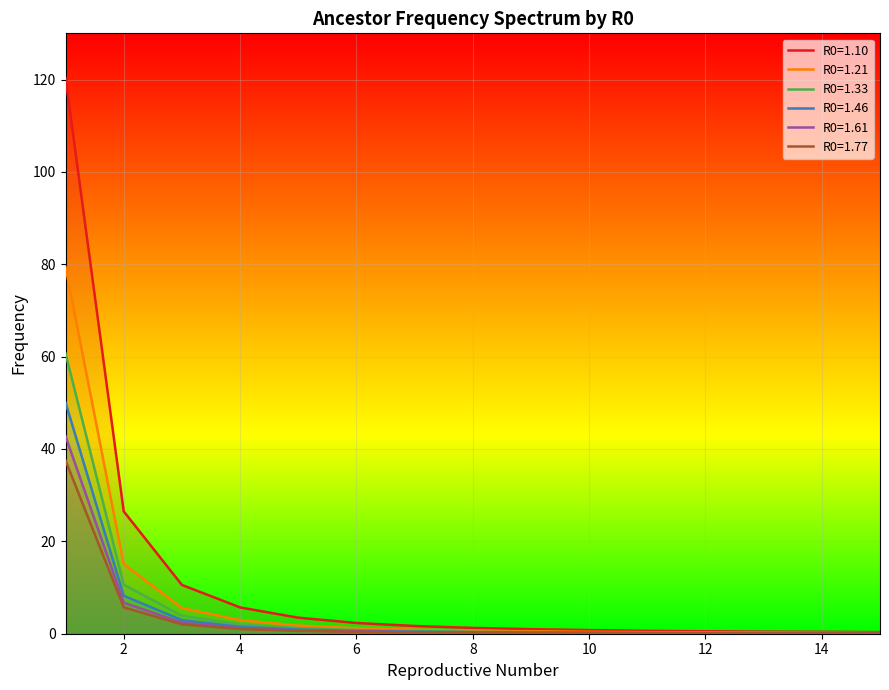

Reading right to left, list all the values displayed in this chart.

R0=1.10: 15=0.3	14=0.4	13=0.5	12=0.5	11=0.6	10=0.8	9=1.0	8=1.3	7=1.7	6=2.3	5=3.5	4=5.7	3=10.6	2=26.5	1=120.3
R0=1.21: 15=0.2	14=0.2	13=0.2	12=0.3	11=0.3	10=0.4	9=0.5	8=0.6	7=0.9	6=1.2	5=1.8	4=2.9	3=5.6	2=15.1	1=79.4
R0=1.33: 15=0.1	14=0.1	13=0.2	12=0.2	11=0.2	10=0.3	9=0.3	8=0.4	7=0.6	6=0.8	5=1.2	4=2.0	3=3.9	2=10.6	1=60.7
R0=1.46: 15=0.1	14=0.1	13=0.1	12=0.1	11=0.2	10=0.2	9=0.3	8=0.3	7=0.4	6=0.6	5=0.9	4=1.5	3=2.9	2=8.2	1=50.1
R0=1.61: 15=0.1	14=0.1	13=0.1	12=0.1	11=0.1	10=0.2	9=0.2	8=0.3	7=0.4	6=0.5	5=0.7	4=1.2	3=2.4	2=6.7	1=42.8
R0=1.77: 15=0.1	14=0.1	13=0.1	12=0.1	11=0.1	10=0.1	9=0.2	8=0.2	7=0.3	6=0.4	5=0.6	4=1.0	3=2.0	2=5.7	1=37.5